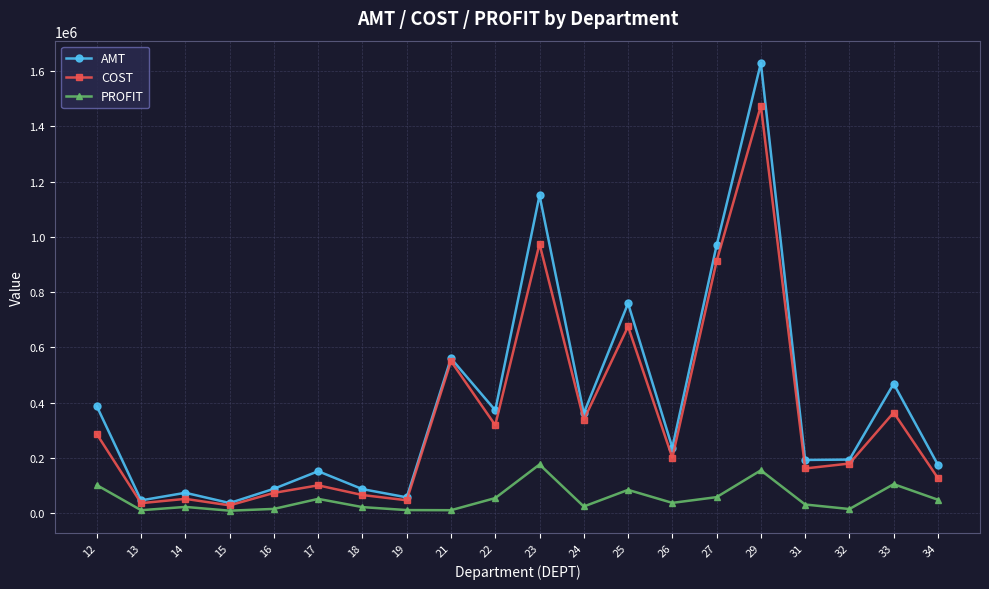

Does the chart display data point markers on the line(s)?

Yes